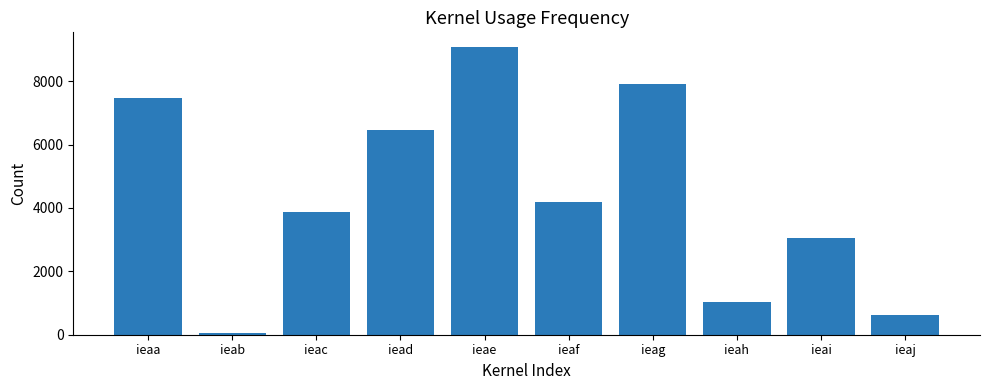

What is the approximate value at ieab?

39